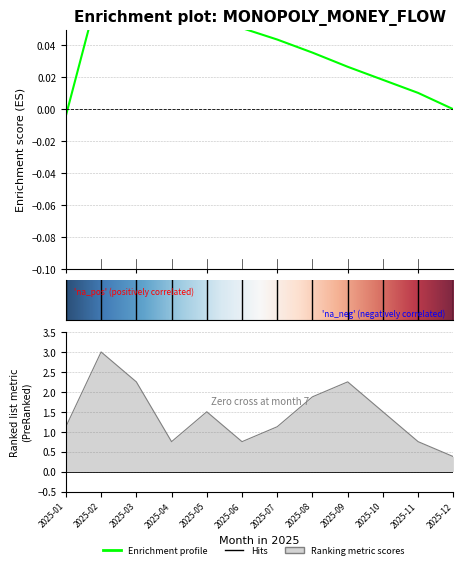

What is the value of the 7th point from the left?

1.1